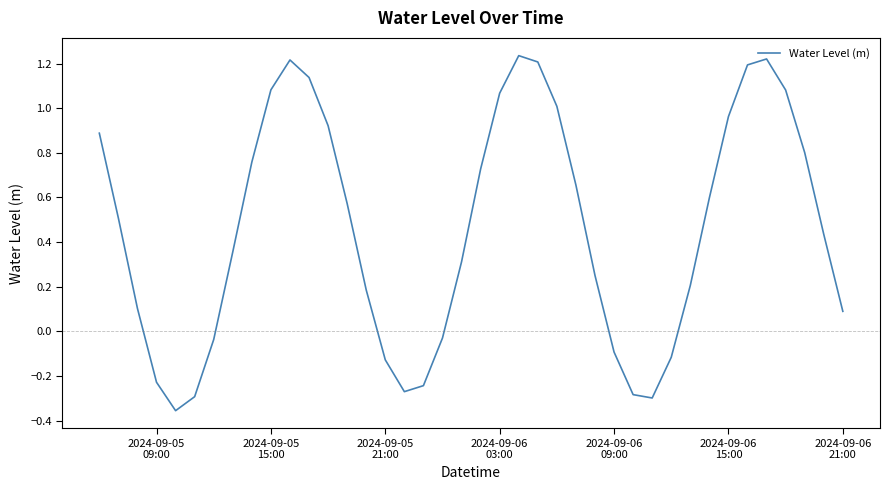

What is the difference between the maximum and minimum values?

1.6